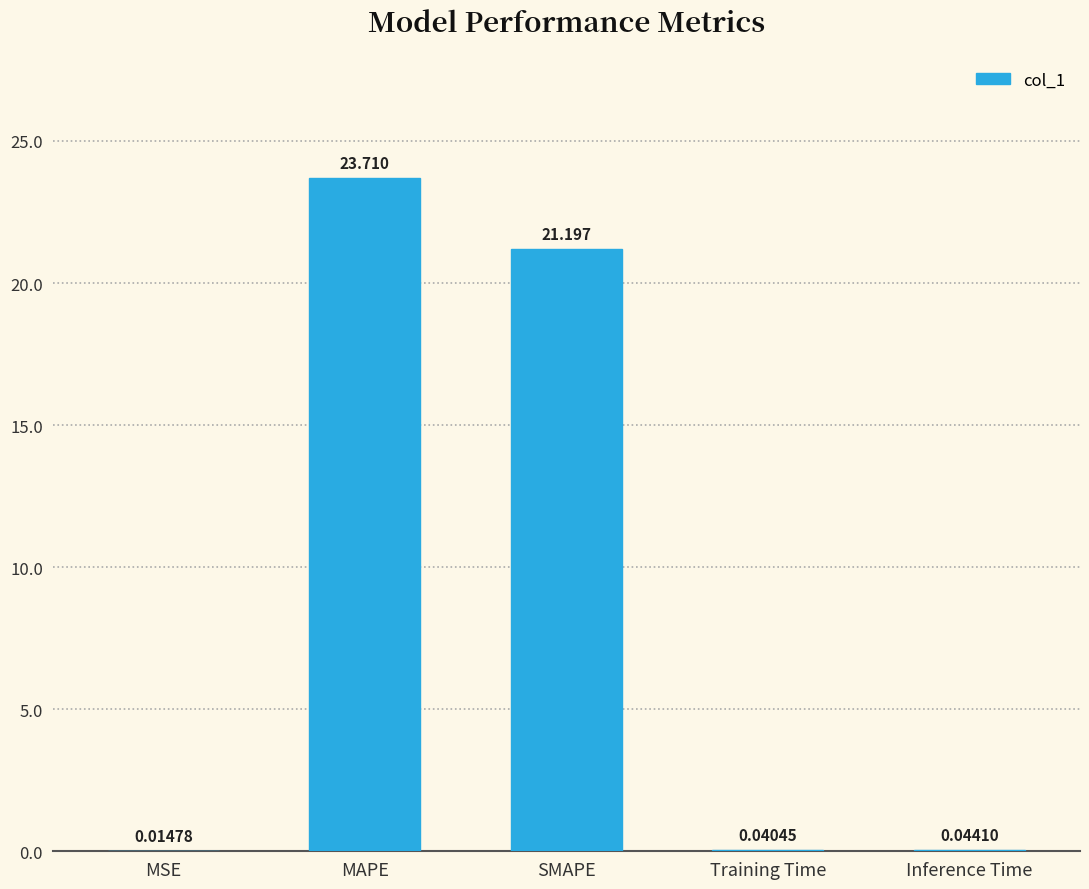

What is the sum of the values at Training Time and MAPE?

23.8